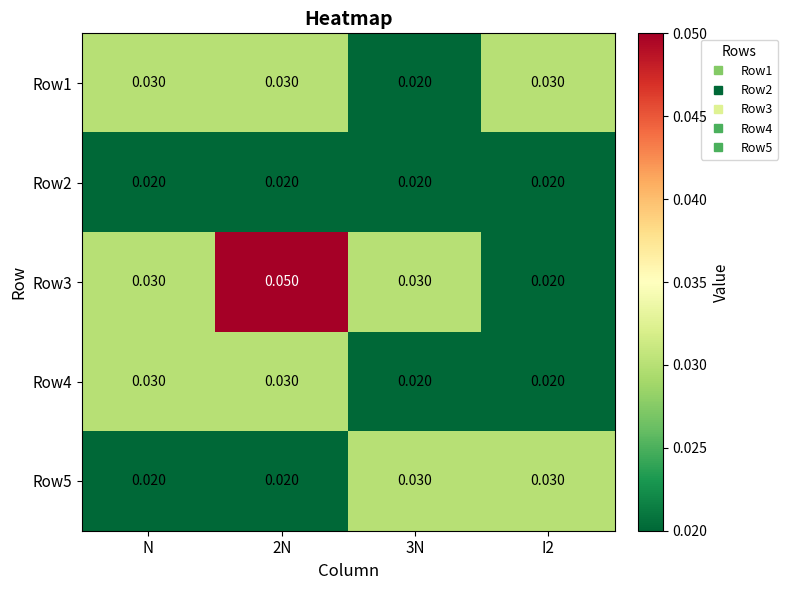

Which series has the largest range (max minus min)?

Row3